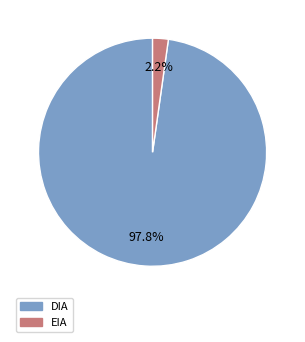

Which has a higher value, EIA or DIA?

DIA